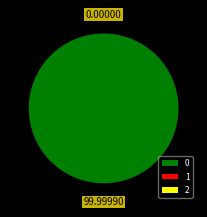

Does any single category account for the majority?

Yes